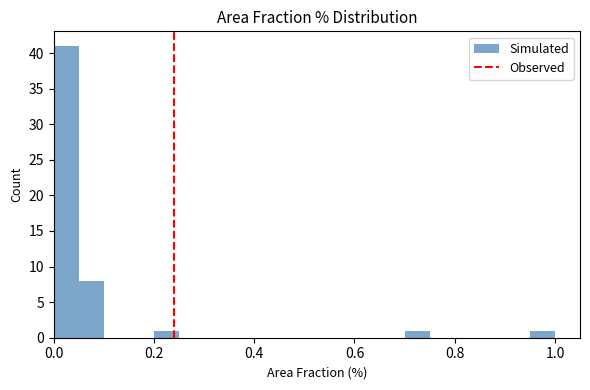

Read against the x-axis, roughly where is the centre of the tallest bar?

0.02